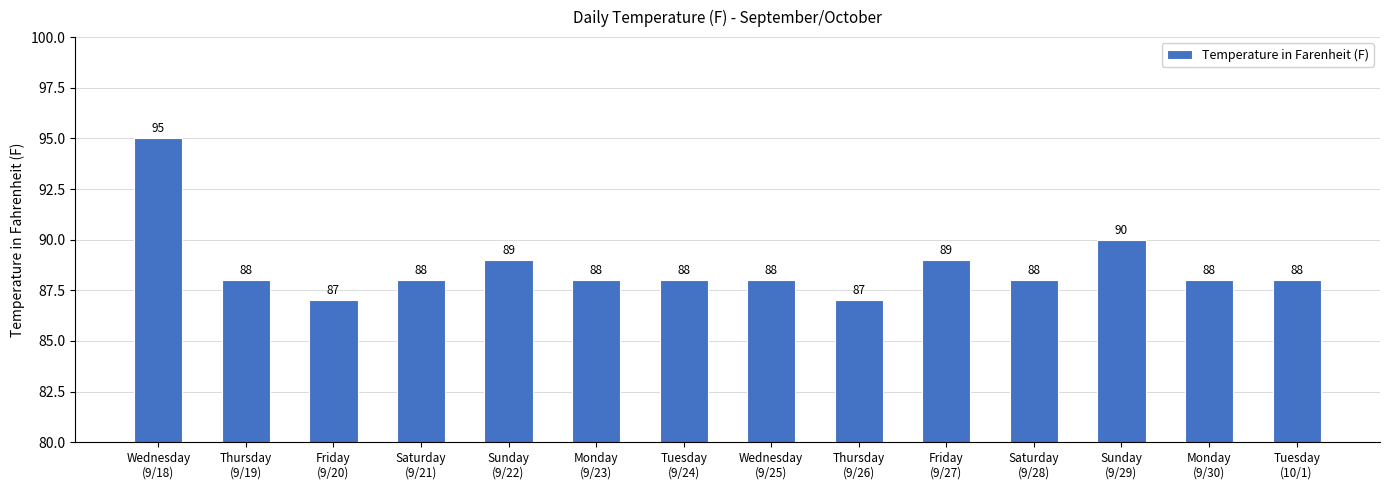

What is the sum of the values at Thursday
(9/26) and Tuesday
(9/24)?

175